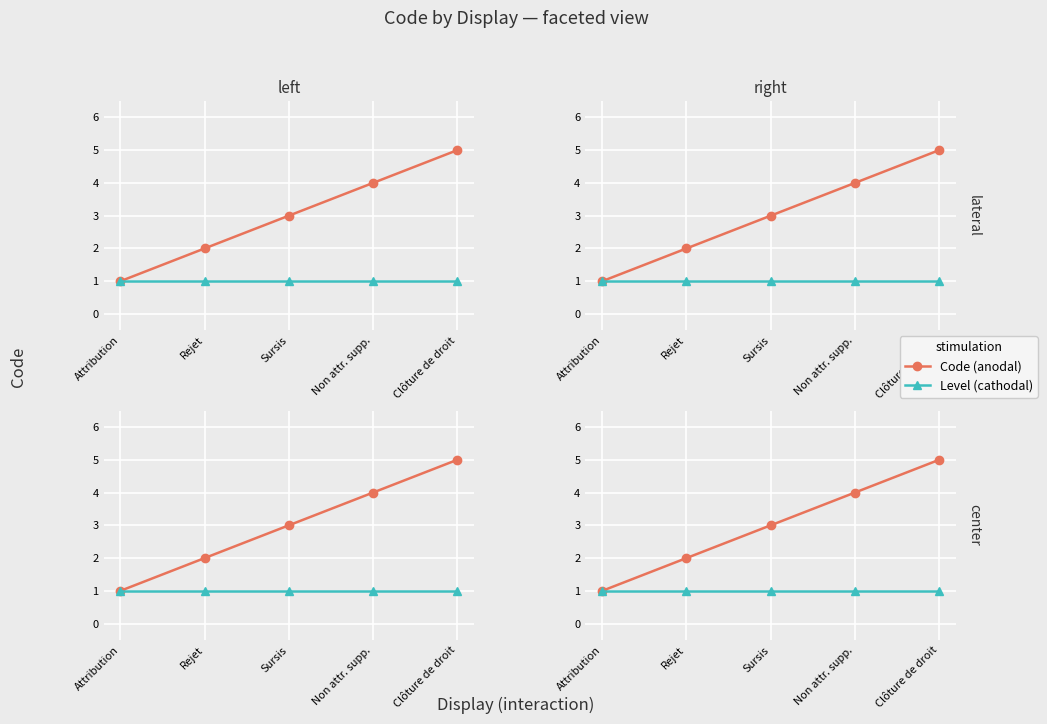

Reading left to right, what are all the values shown in this chart?

Code (anodal): Attribution=1	Rejet=2	Sursis=3	Non attr. supp.=4	Clôture de droit=5
Level (cathodal): Attribution=1	Rejet=1	Sursis=1	Non attr. supp.=1	Clôture de droit=1